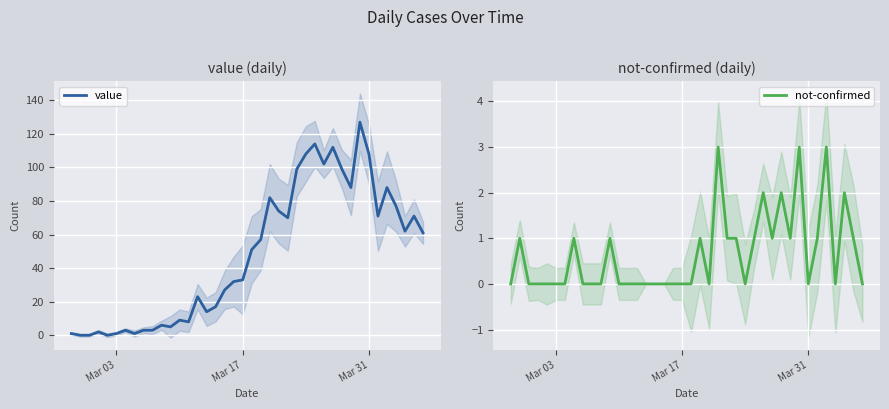

True or false: not-confirmed has a value of 0 at Mar 03.

True